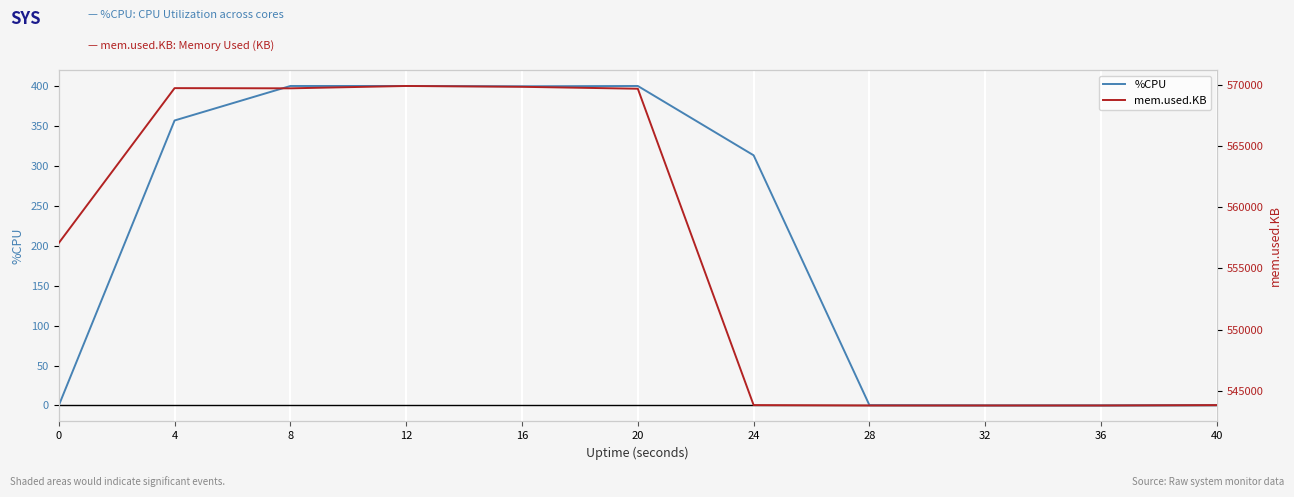

Reading left to right, extract all data points from this chart.

%CPU: 0.0	356.8	400.0	400.0	399.6	400.0	313.2	0.4	0.0	0.0	0.4
mem.used.KB: 557076.0	569708.0	569692.0	569884.0	569816.0	569660.0	543856.0	543824.0	543824.0	543824.0	543856.0